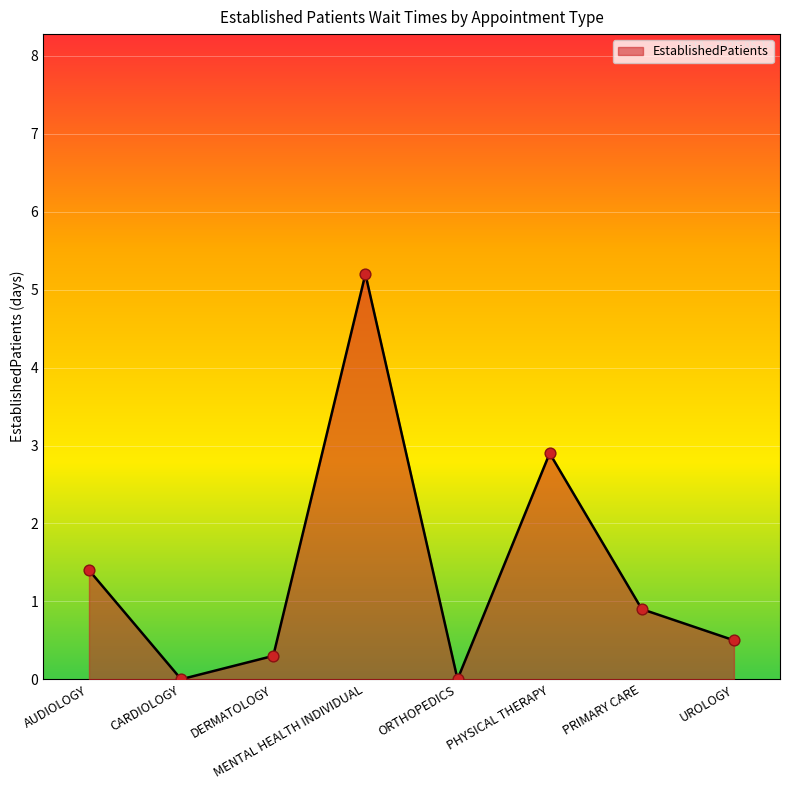

What is the change in value from AUDIOLOGY to PRIMARY CARE?

-0.5